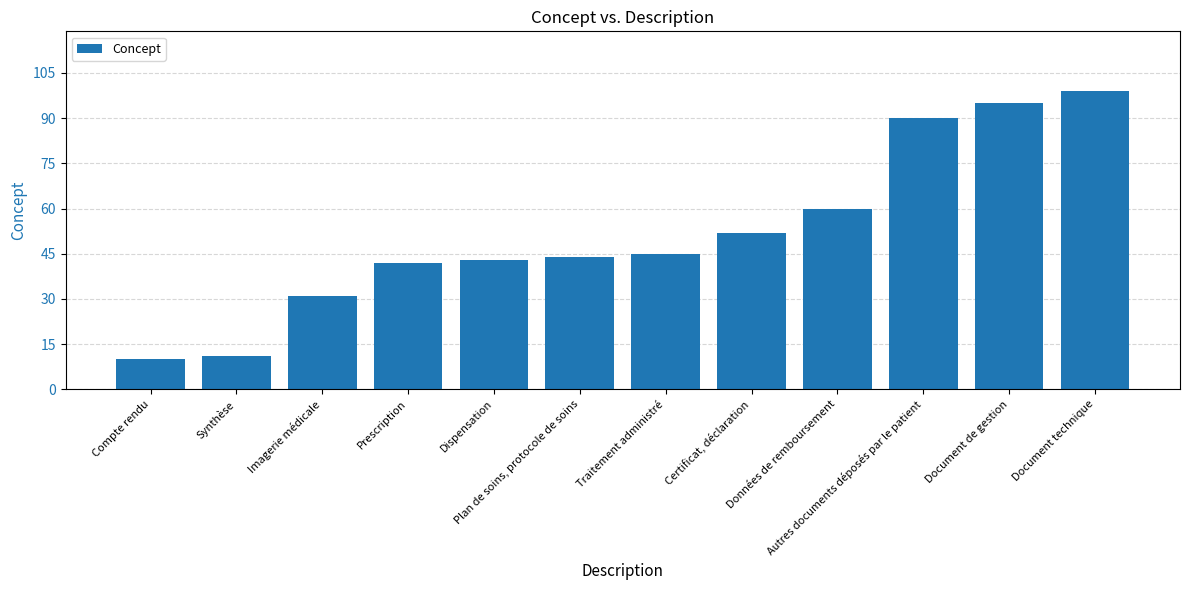

The value at Traitement administré is 45. True or false?

True